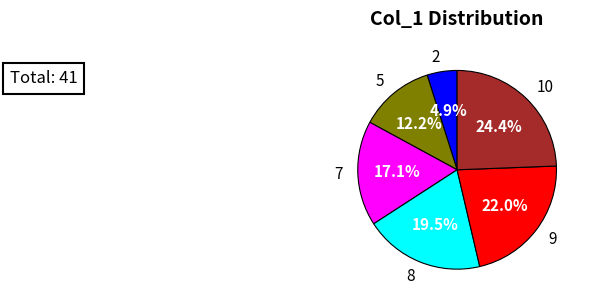

To the nearest percent, what is the difference between the 5 and 10 slice percentages?

12%